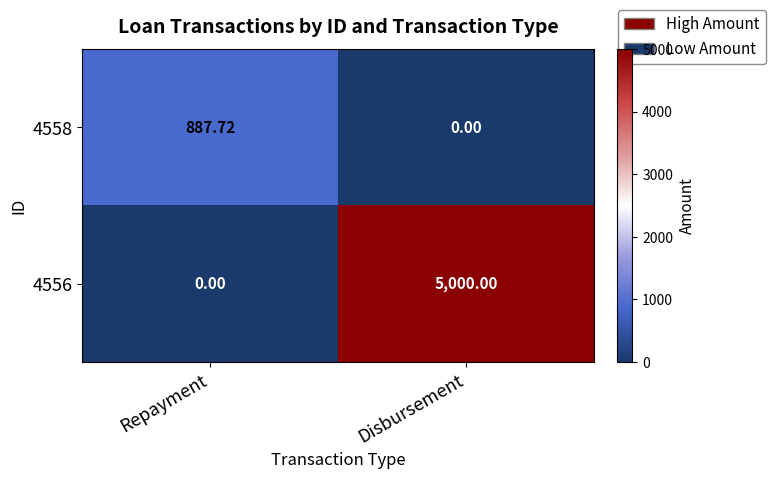

Where is 4558 nearest to the value 443?

Disbursement